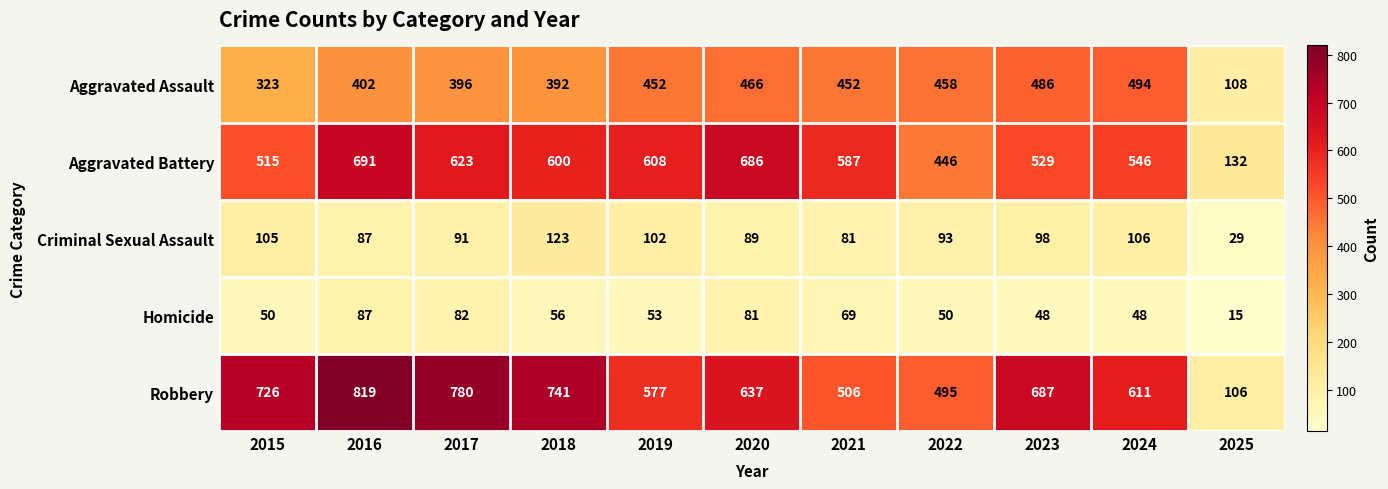

List the series in order of their peak value, lowest first.

Homicide, Criminal Sexual Assault, Aggravated Assault, Aggravated Battery, Robbery